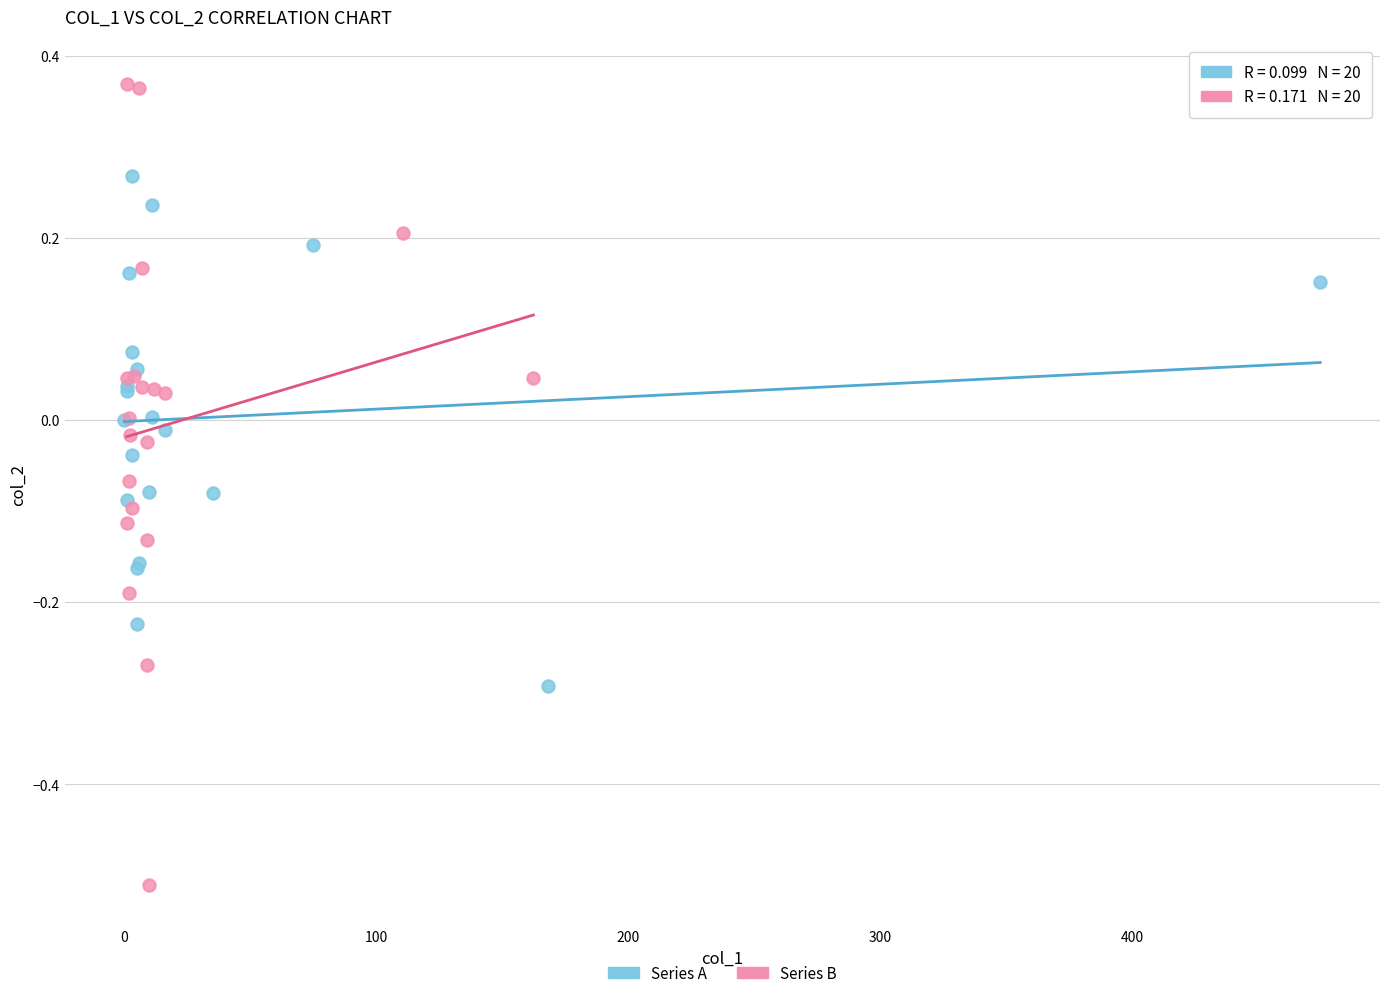

Which series has the widest spread of Y values?

Series B